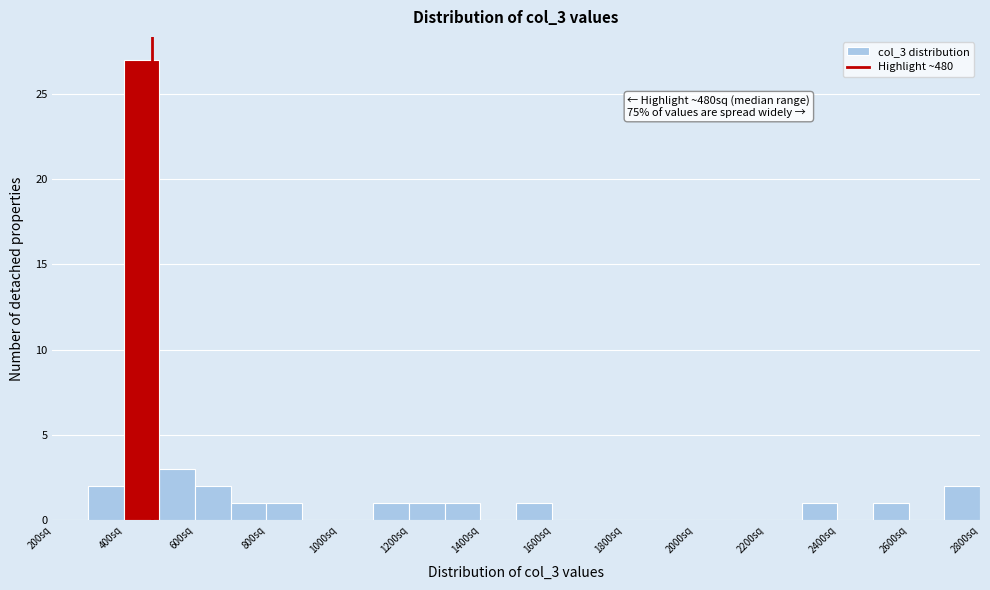

Which range on the x-axis has the tallest bar?

400 to 500